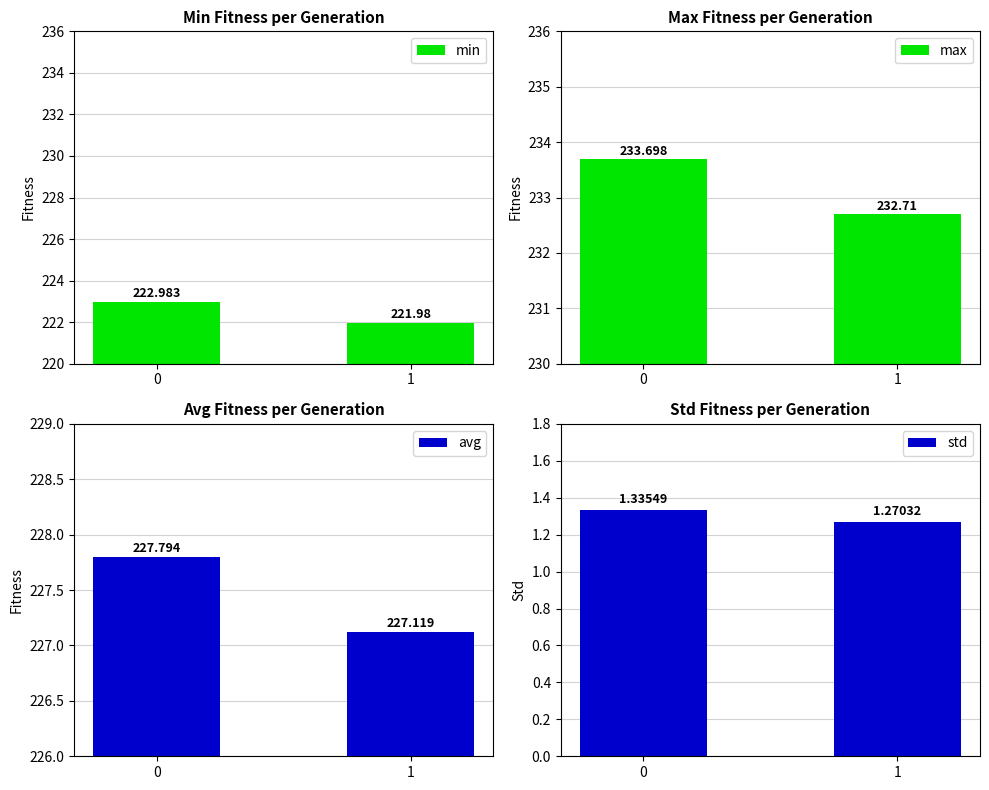

Is the value of avg at 1 greater than the value of max at 1?

No